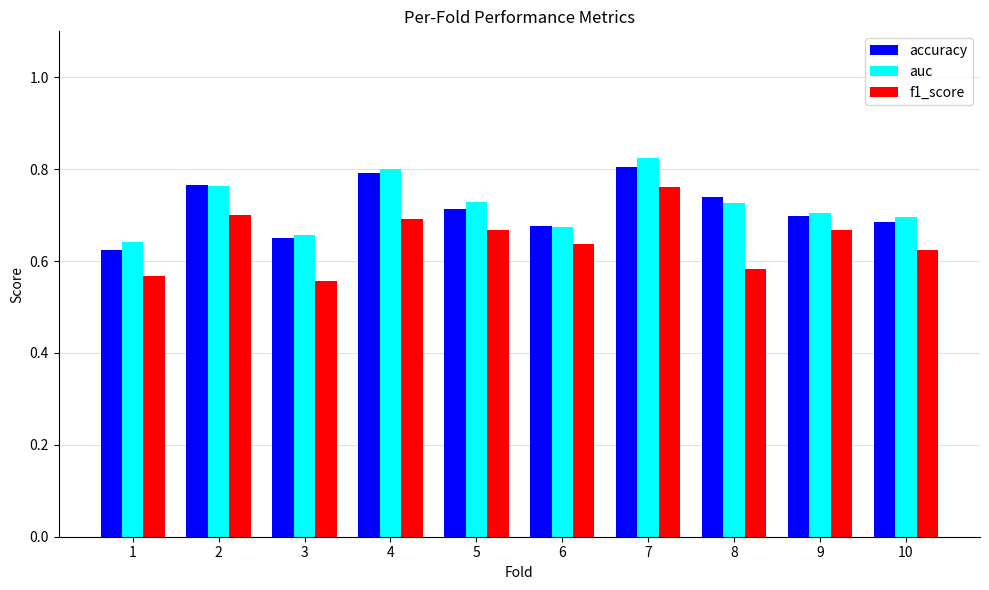

Between 4 and 9, which series saw the biggest shift?

auc